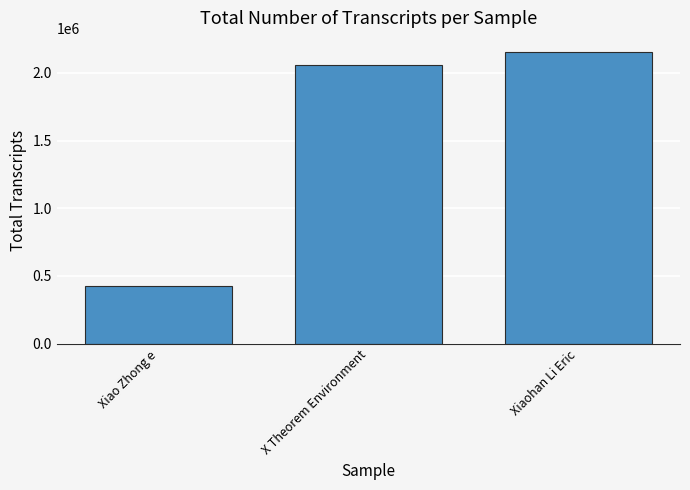

Does the chart contain any negative values?

No